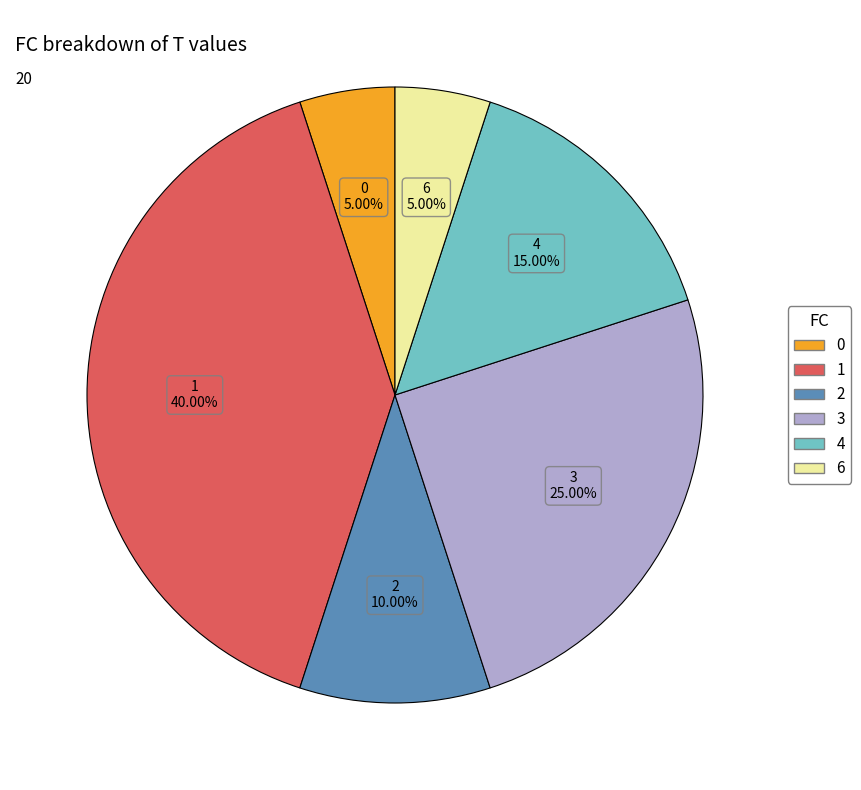

Which slice is the largest?

1